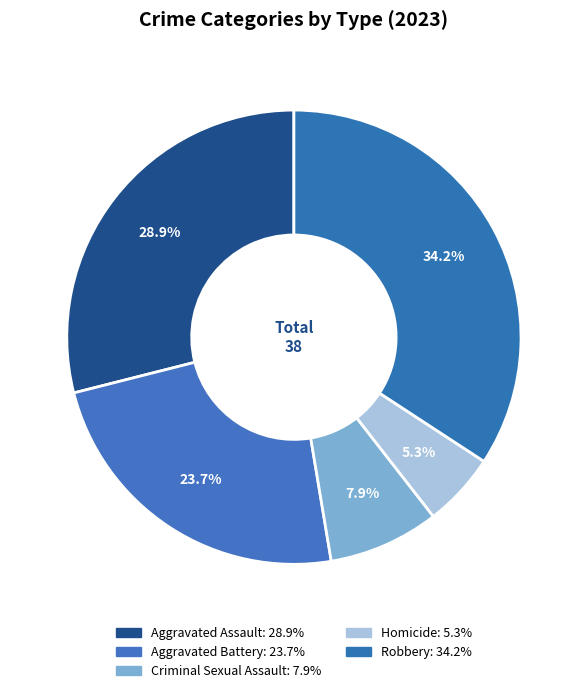

What percentage is the Criminal Sexual Assault slice, to the nearest percent?

8%